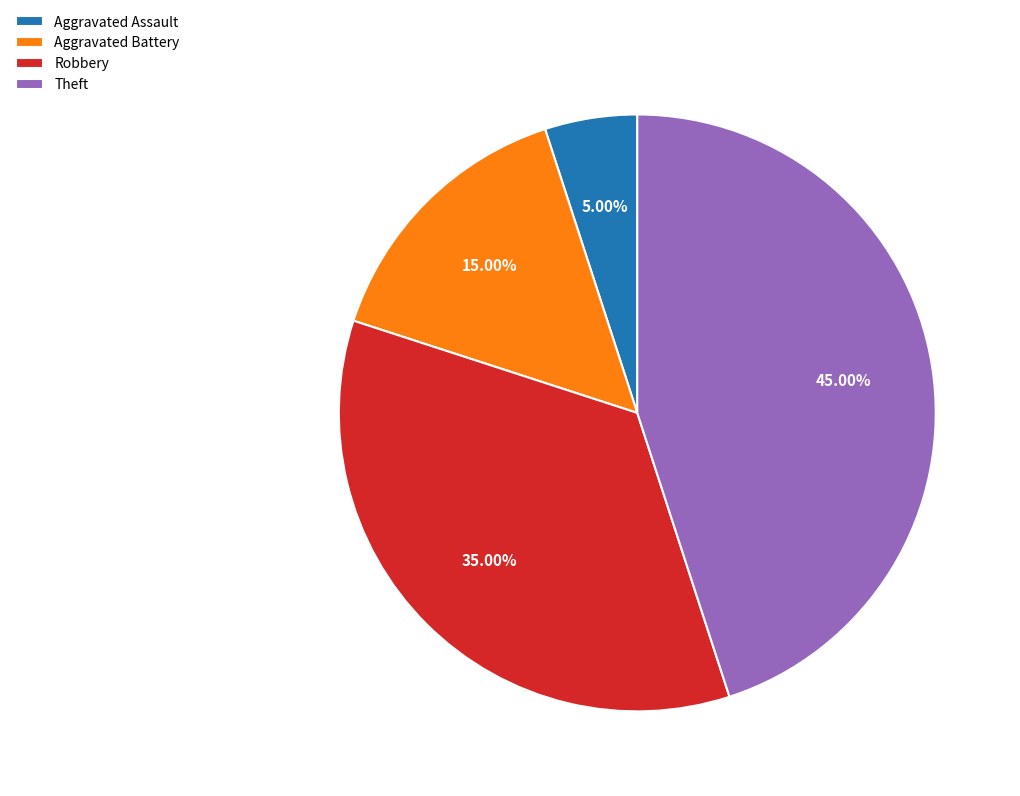

To the nearest percent, what percentage of the pie is Aggravated Battery?

15%